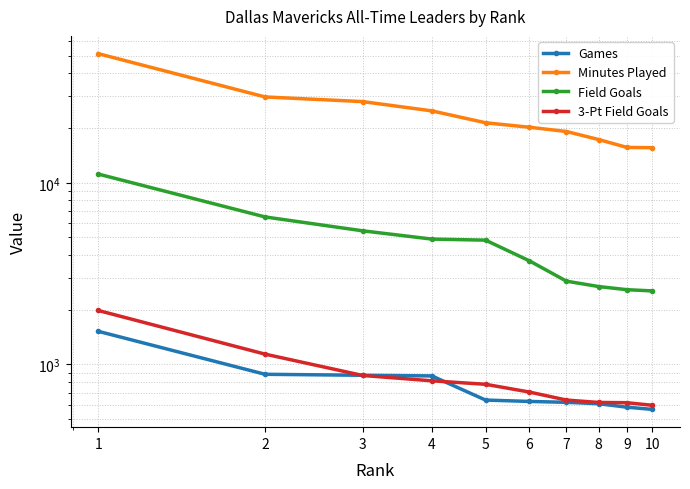

True or false: 3-Pt Field Goals and Field Goals cross at least once.

False